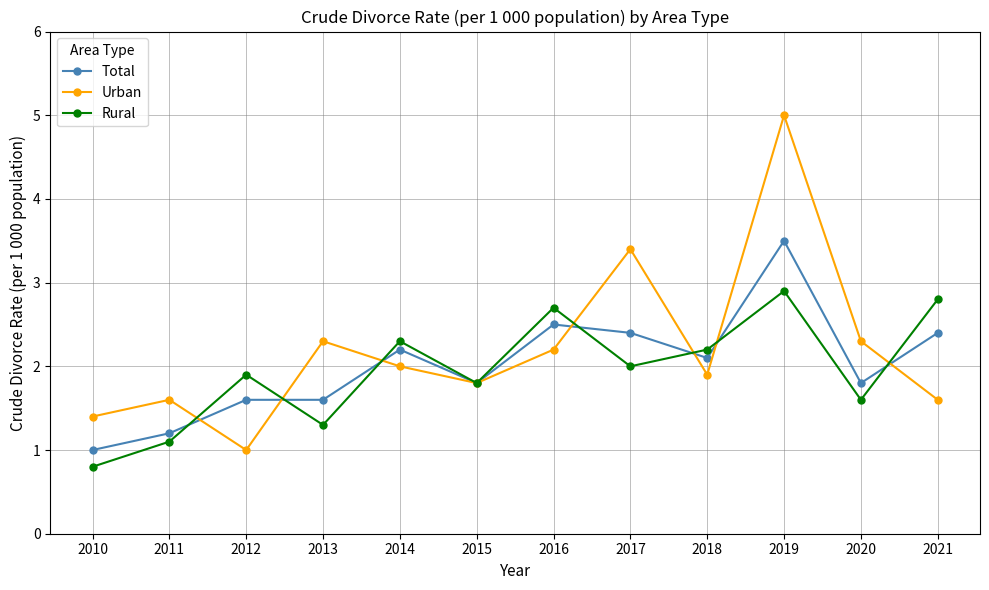

At 2019, list the series in order from smallest to largest.

Rural, Total, Urban